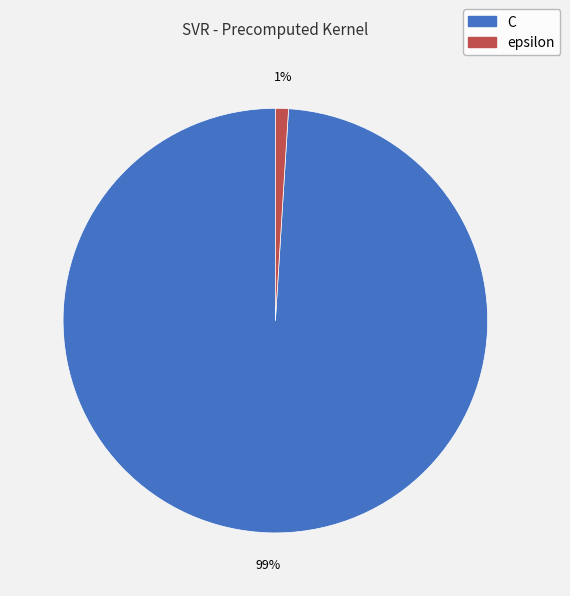

Which slice represents more than half of the pie?

C